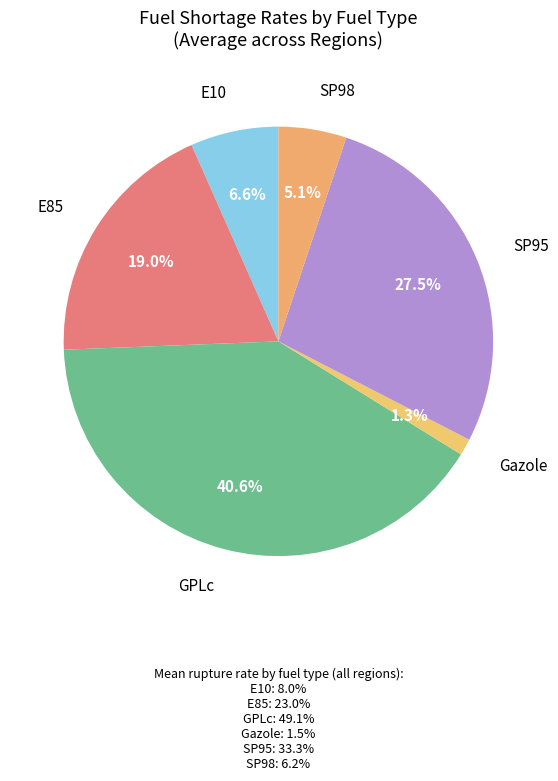

Count the number of slices in the pie.

6